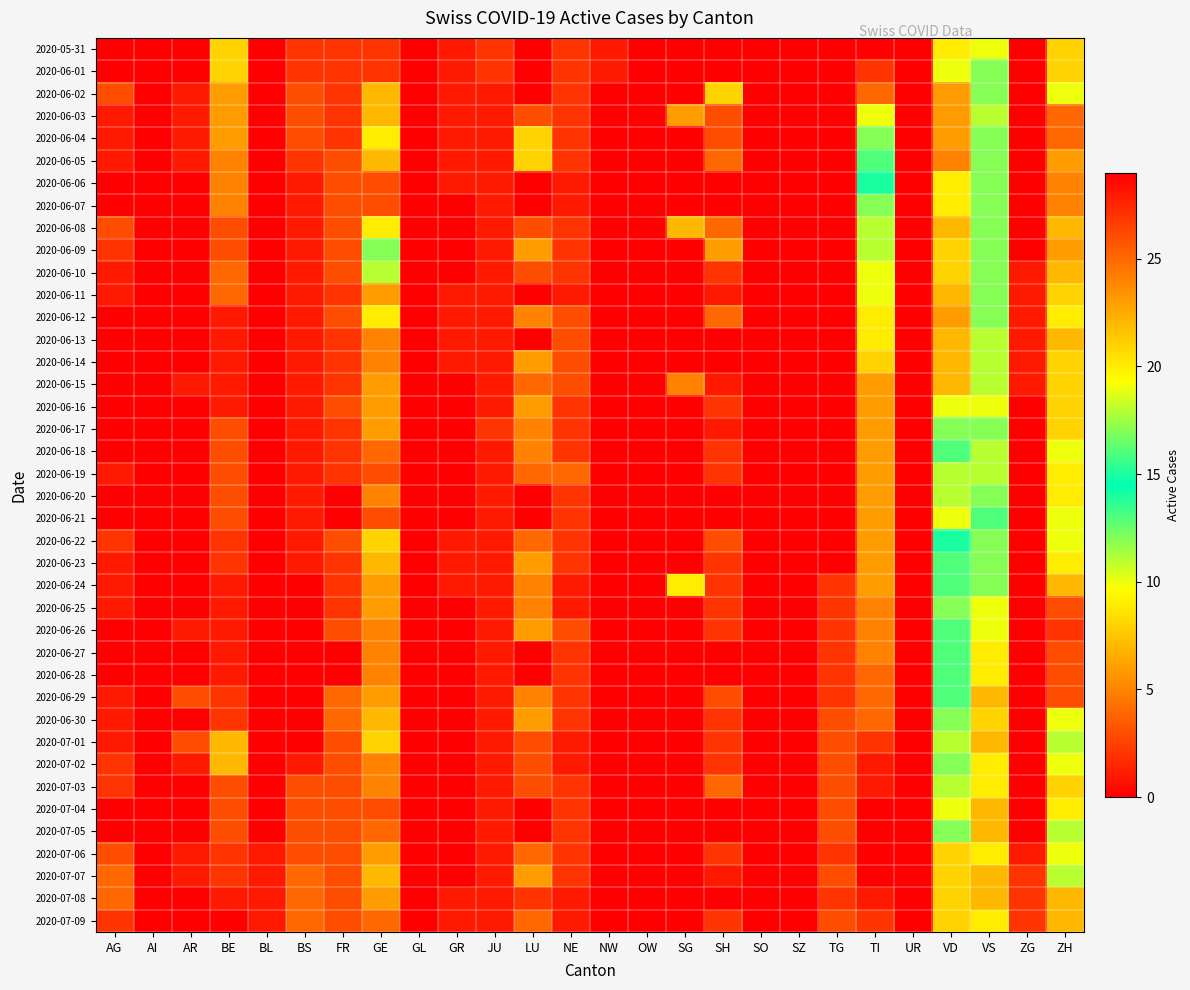

What is the difference between the highest and lowest values at LU?

8